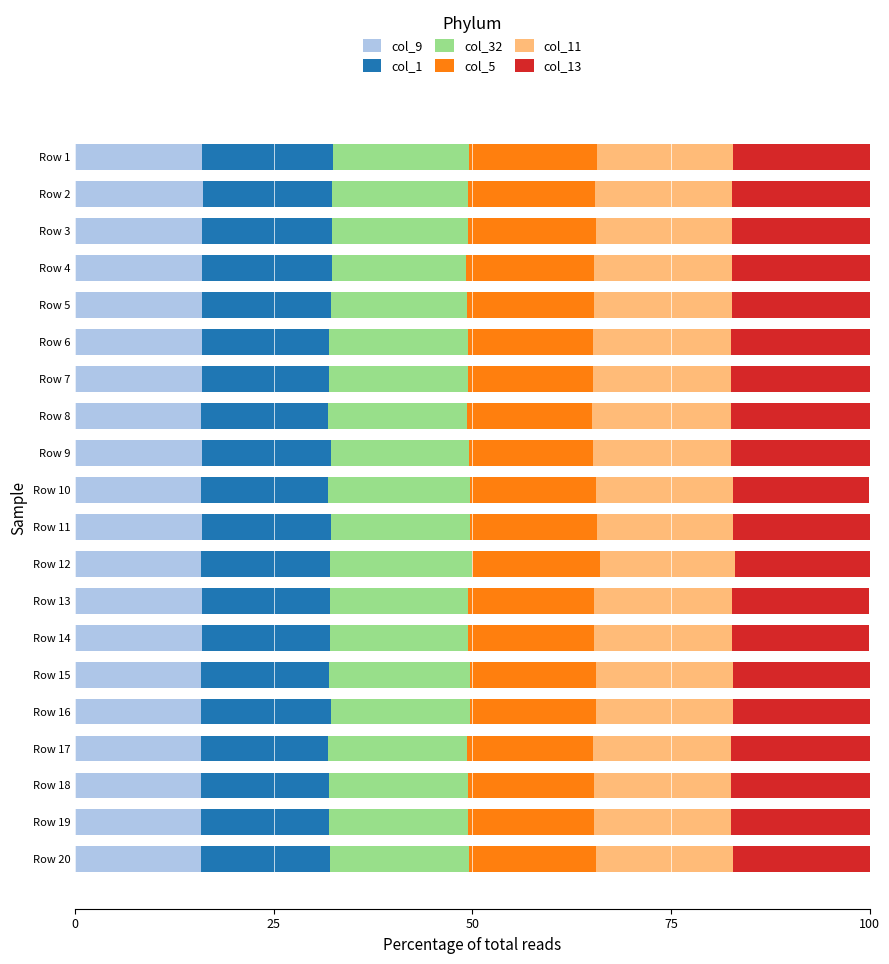

The col_9 series shows 15.9 at Row 19. True or false?

True